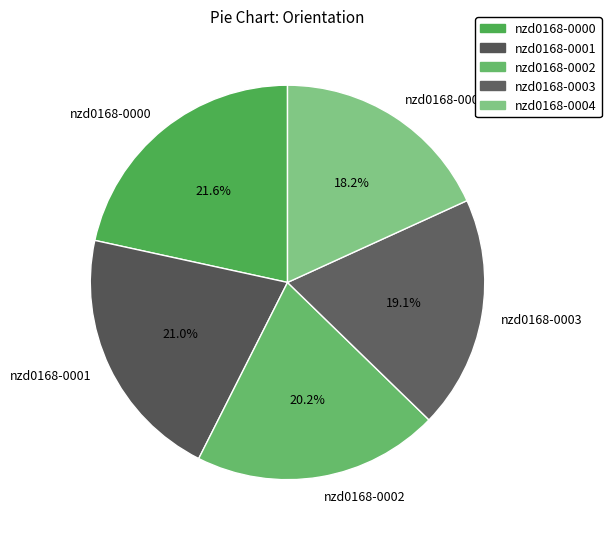

Does any single category account for the majority?

No